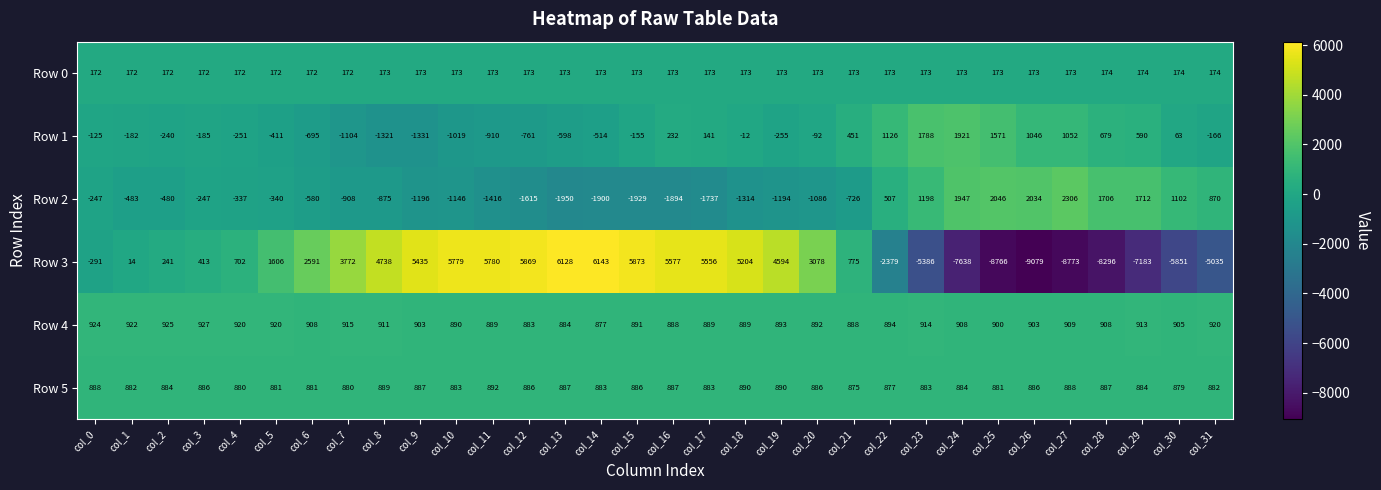

How many series are shown in this chart?

6